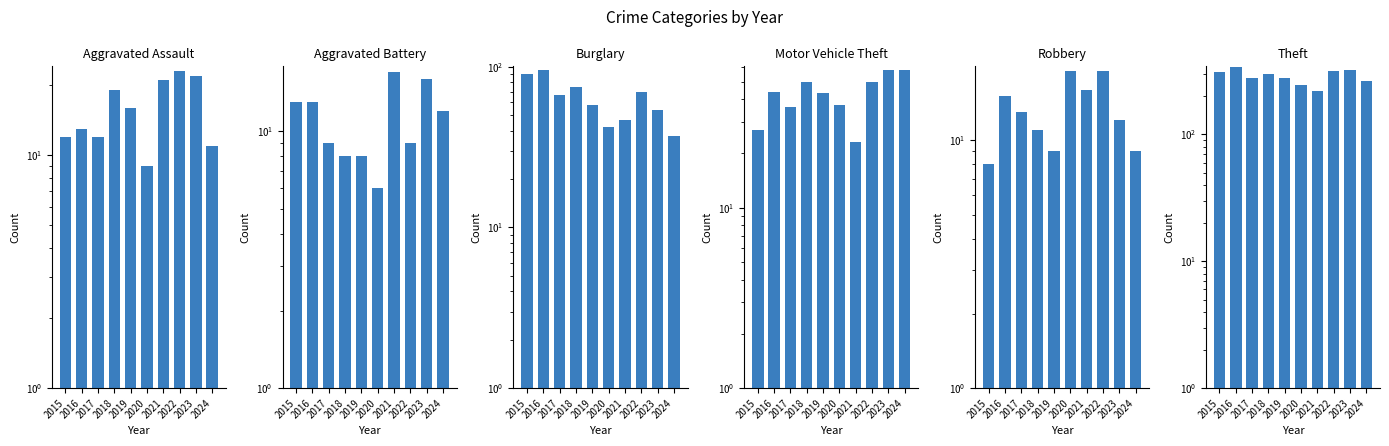

What value does the Aggravated Battery series have at 2021, to the nearest 10?

20